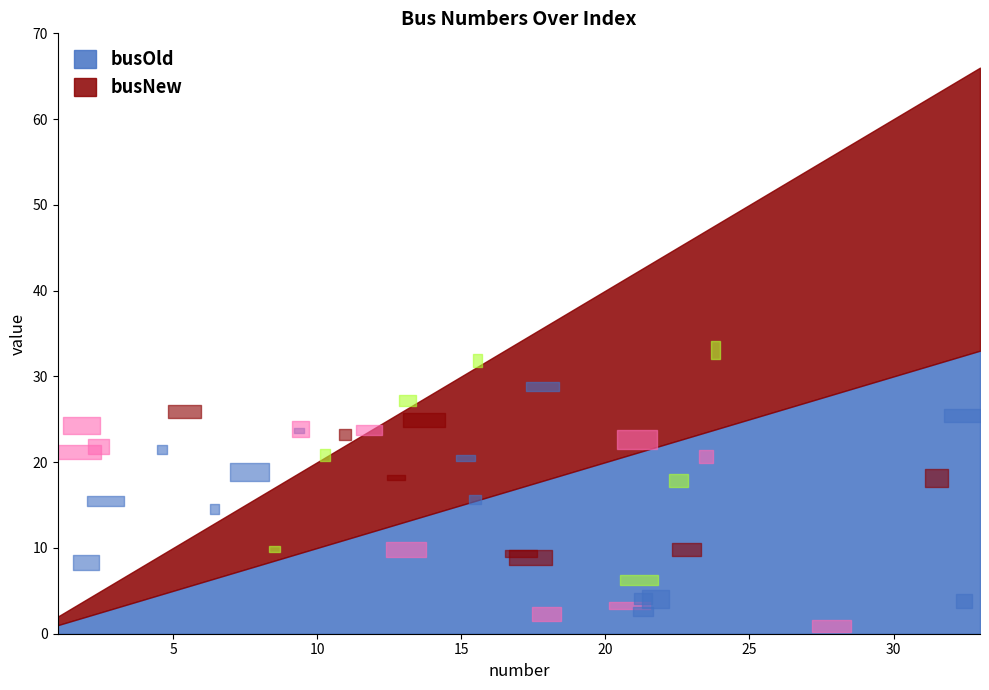

True or false: busNew has more than 0 interior local peaks.

False